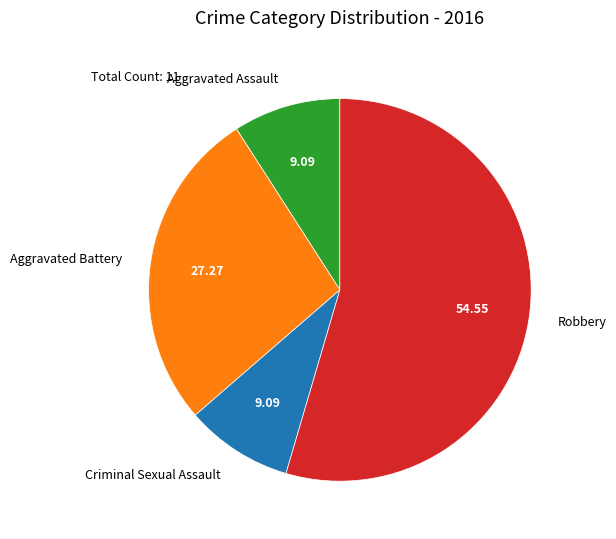

Do Robbery and Aggravated Assault together represent more than half of the pie?

Yes